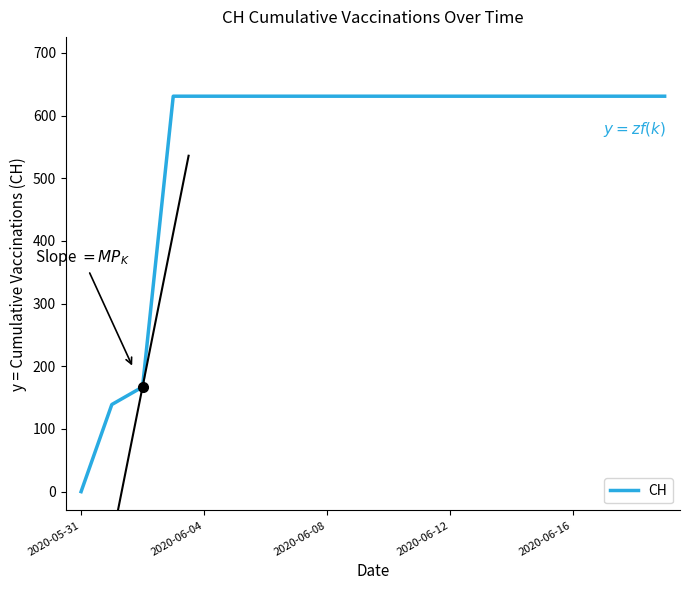

What is the greatest value displayed?

631